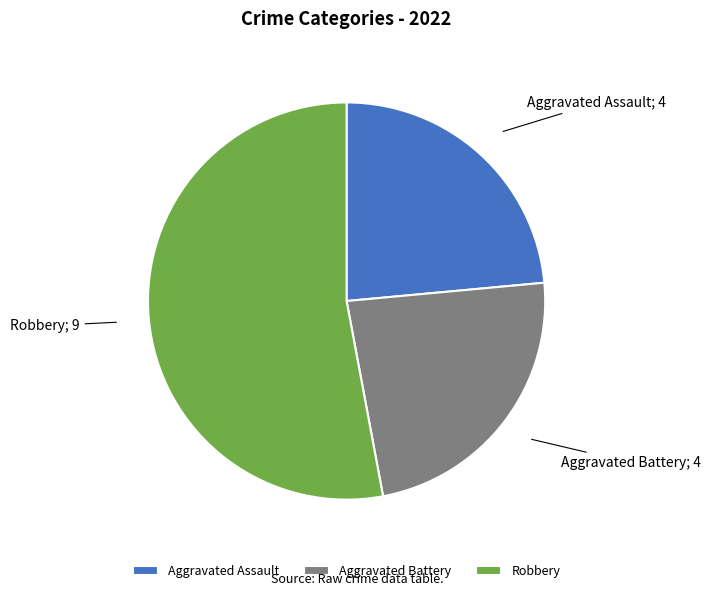

Which slice is the largest?

Robbery